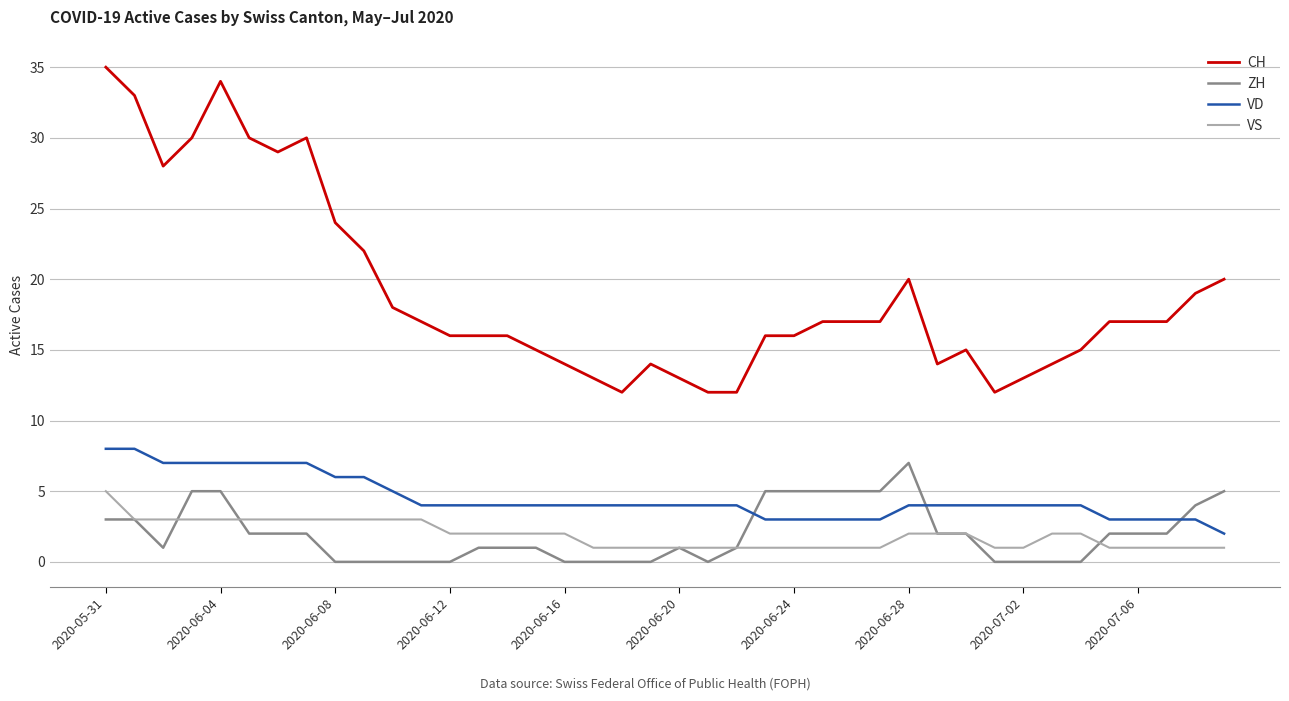

What is the highest value of the VD series?

8